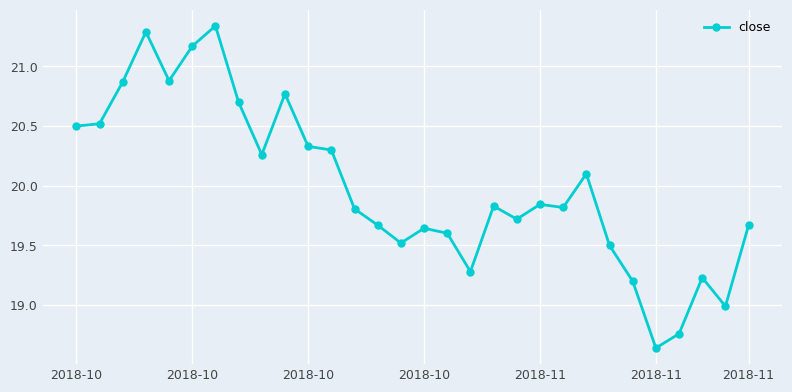

True or false: there are more than 0 points higher than both neighbors.

True